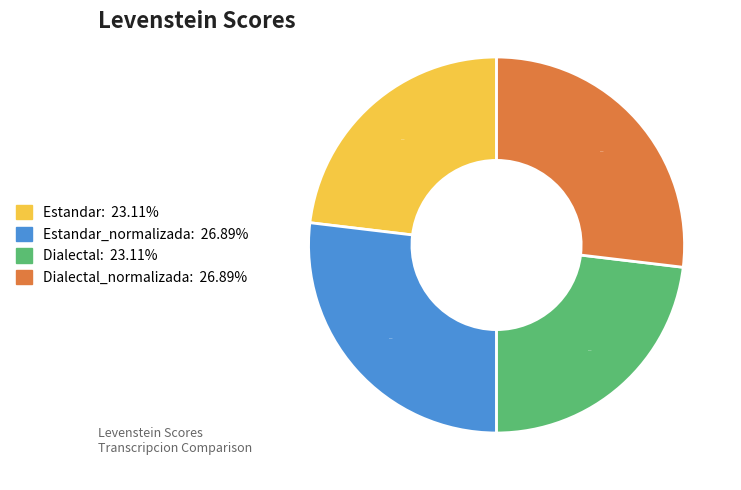

Is there any slice that represents more than half of the pie?

No